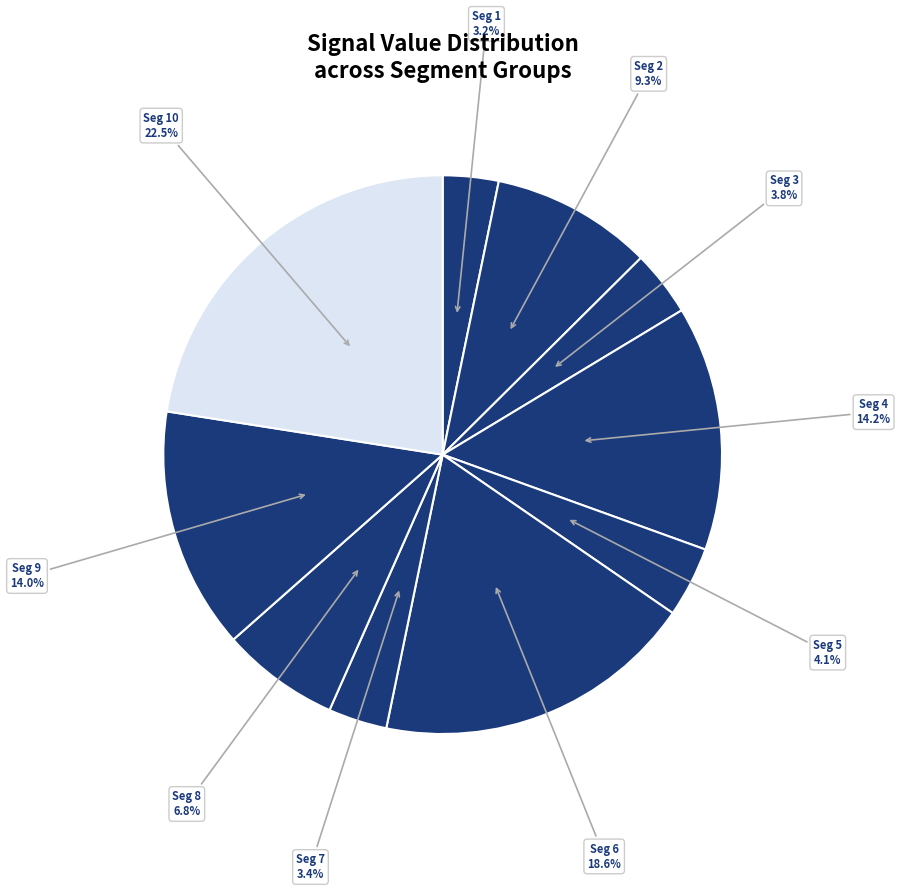

Count the number of slices in the pie.

10